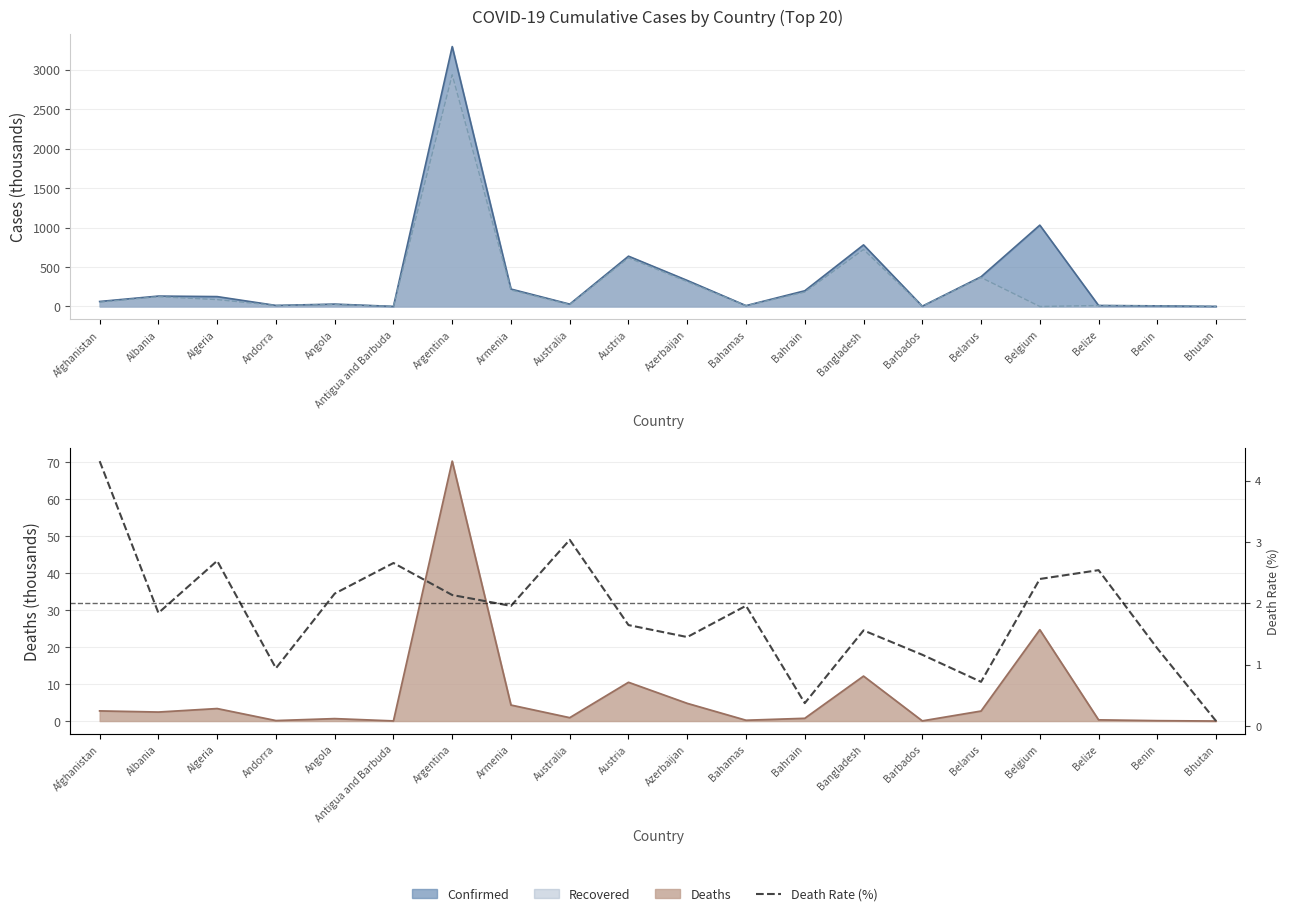

What is the minimum value shown in the chart?

0.1